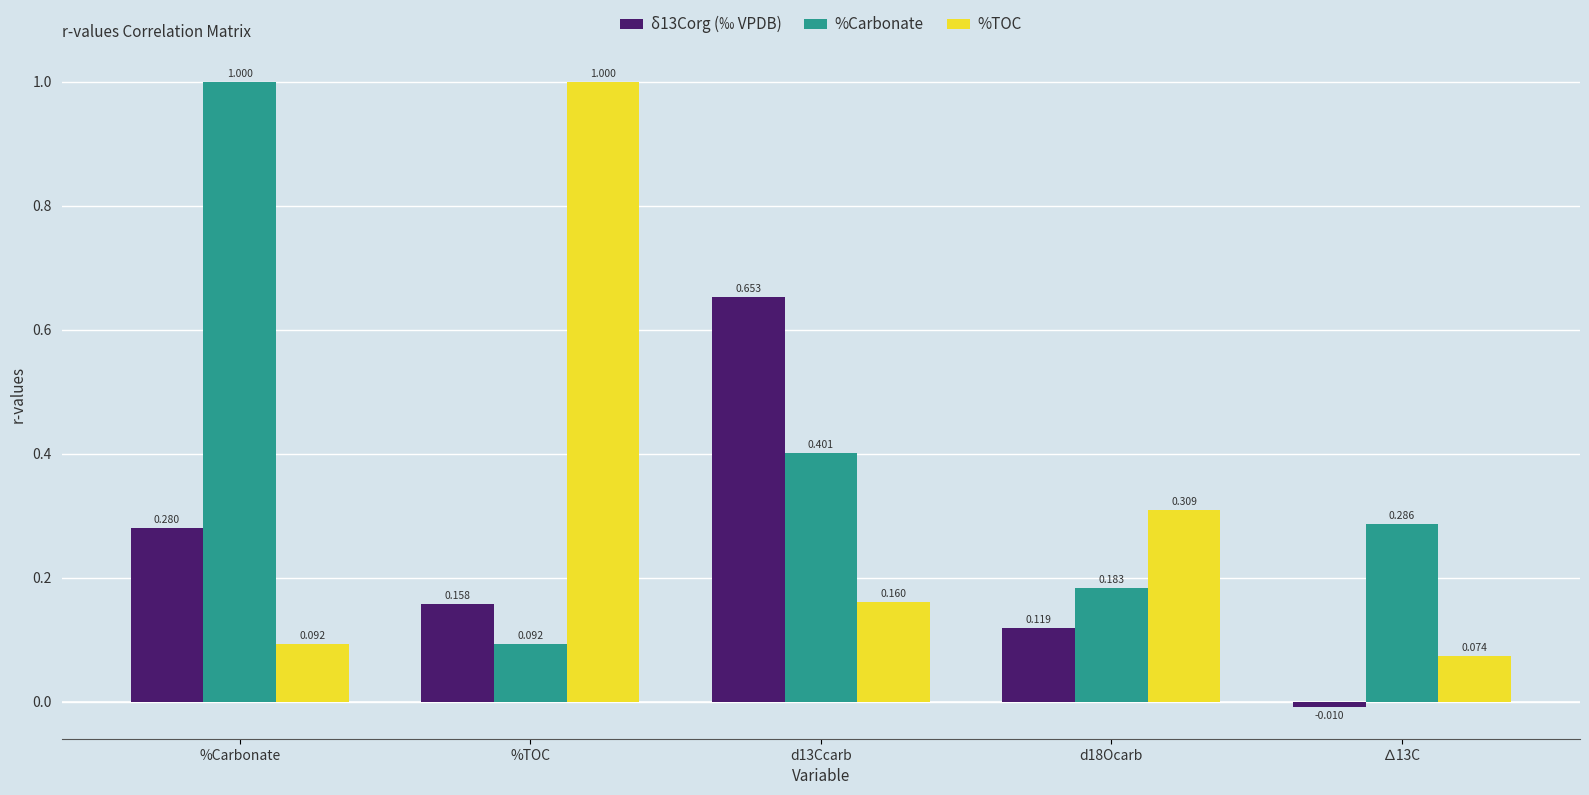

At which label does %TOC reach its peak?

%TOC